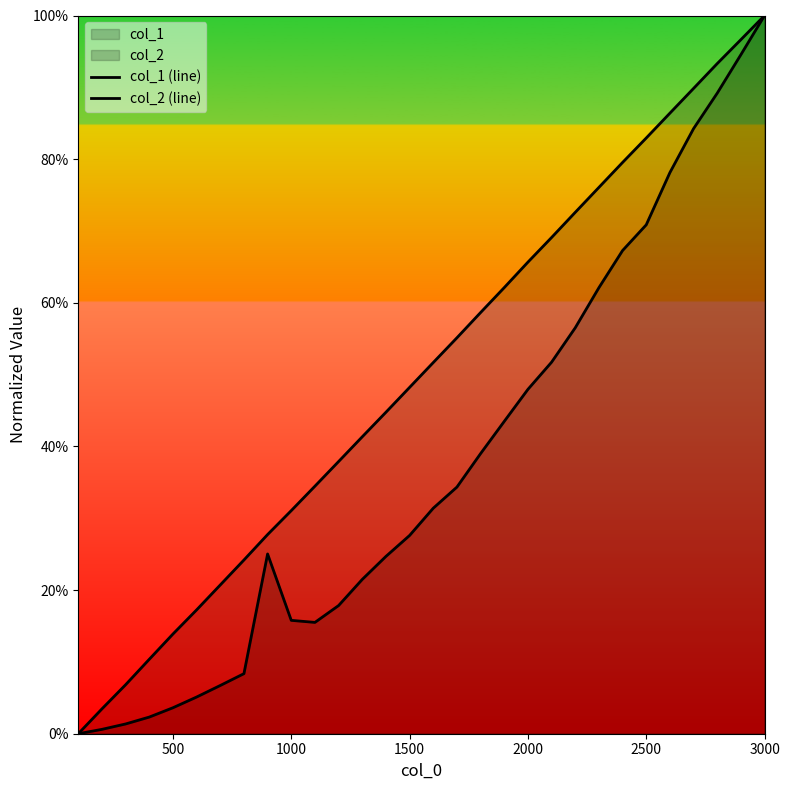

True or false: col_2 (line) has a value of 0.3 at 1000.

True